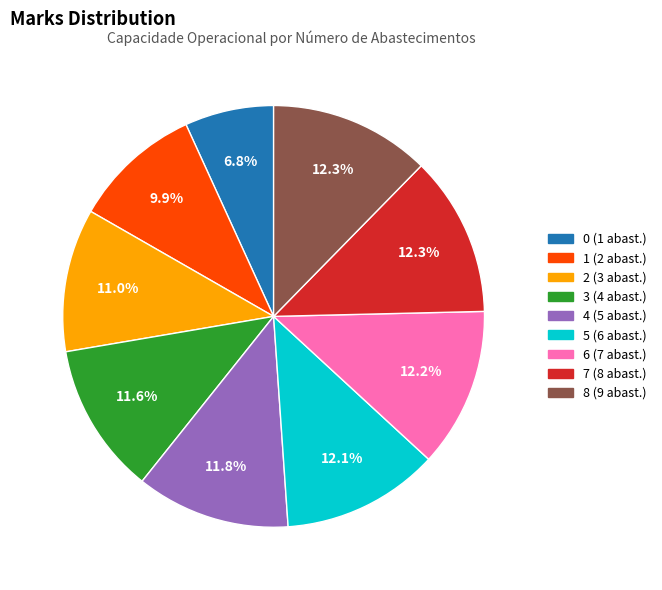

What percentage is the 7 slice, to the nearest percent?

12%